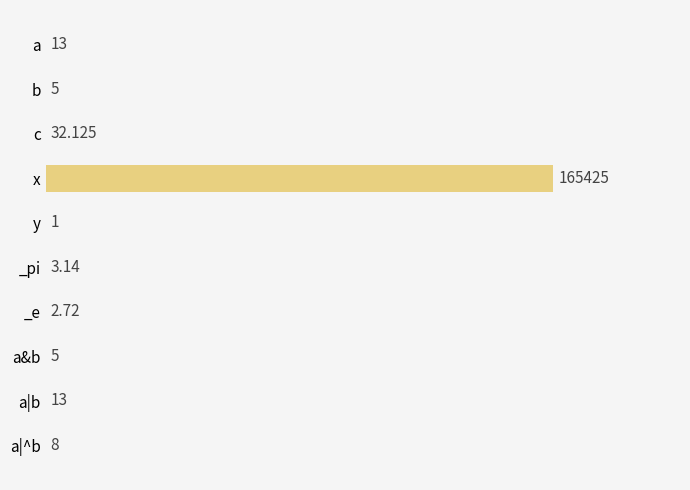

Which category has the highest value across all series?

x